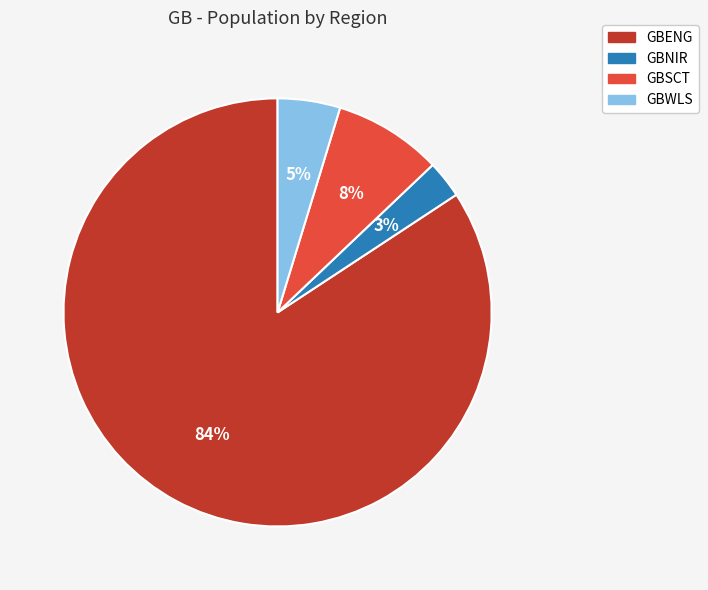

The GBSCT slice represents 8% of the pie. True or false?

True